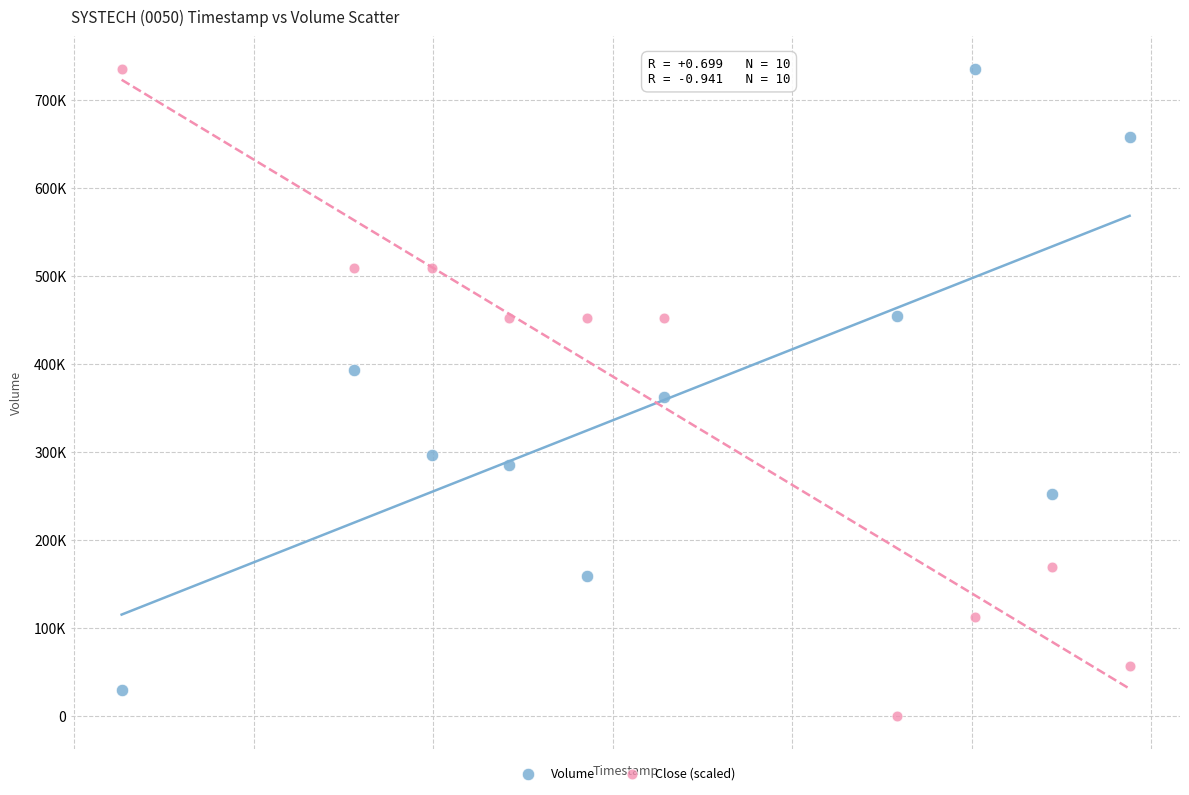

What are all the series names shown in the legend?

Volume, Close (scaled)